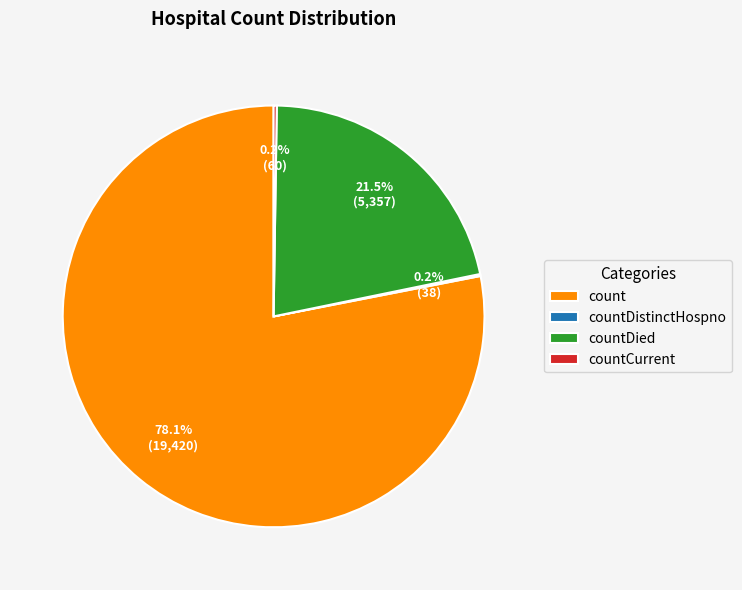

Which slice is the largest?

count